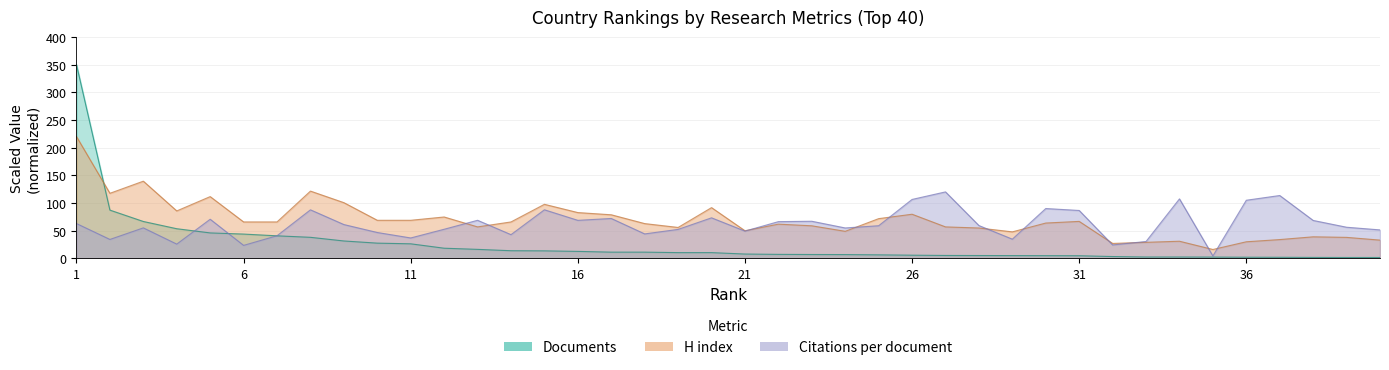

What is the spread (max minus min) of values at 5?

65.6